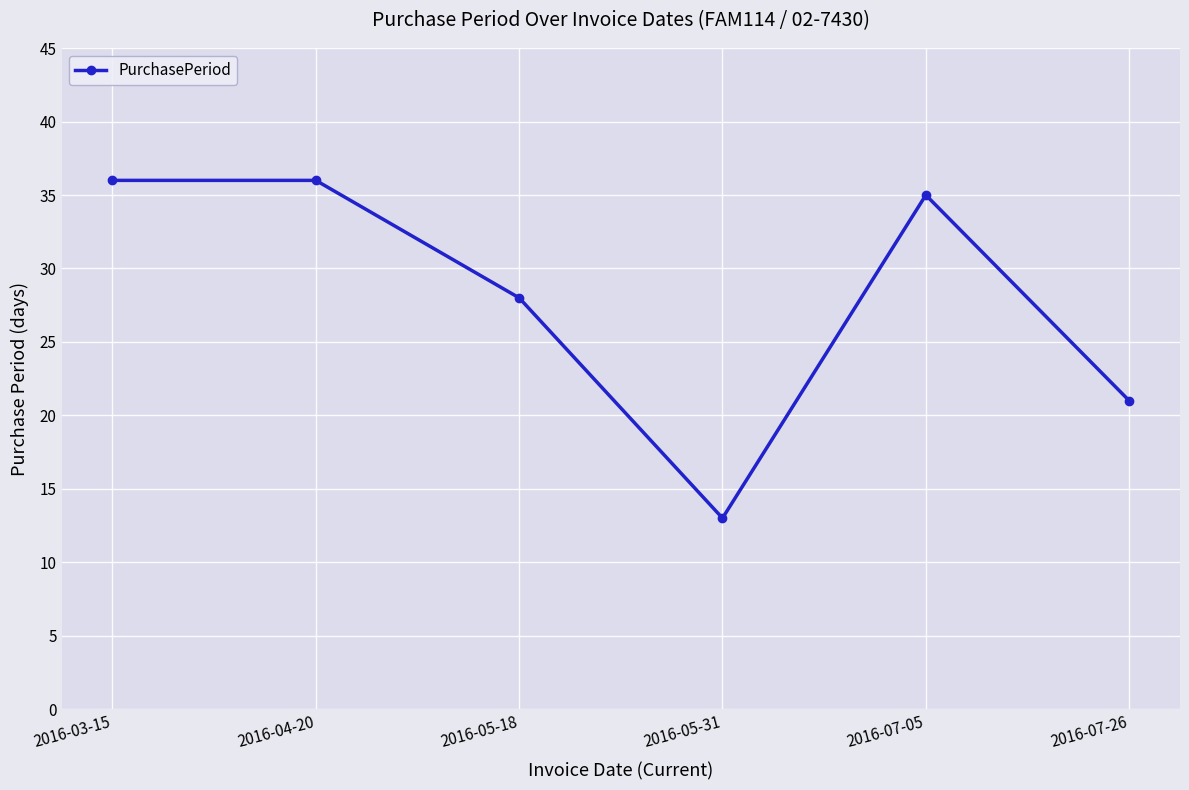

Reading right to left, extract all data points from this chart.

21	35	13	28	36	36